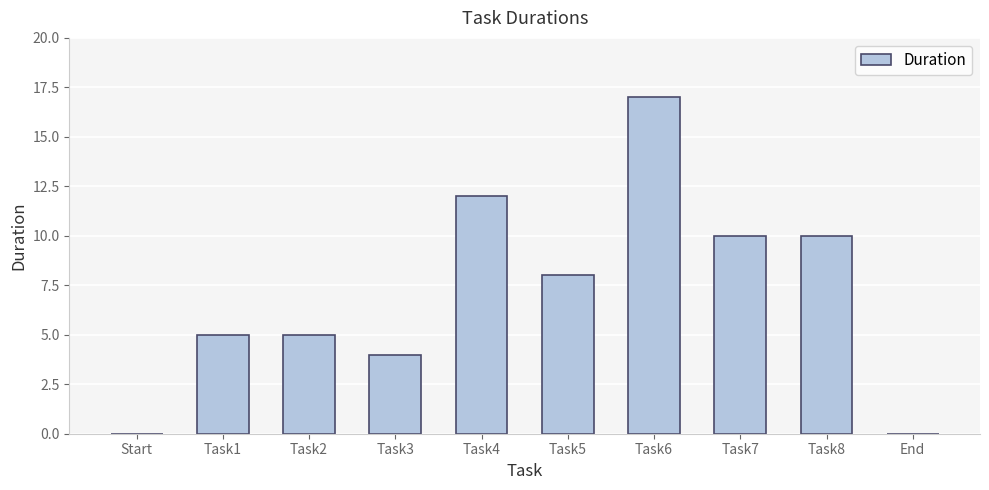

What is the sum of the values at Task2 and End?

5